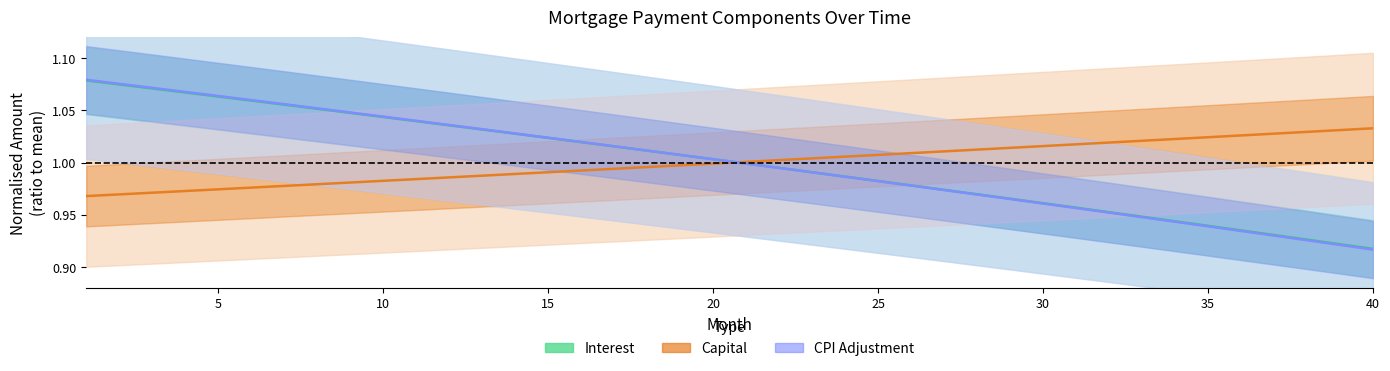

At how many categories does at least one series exceed 0?

40